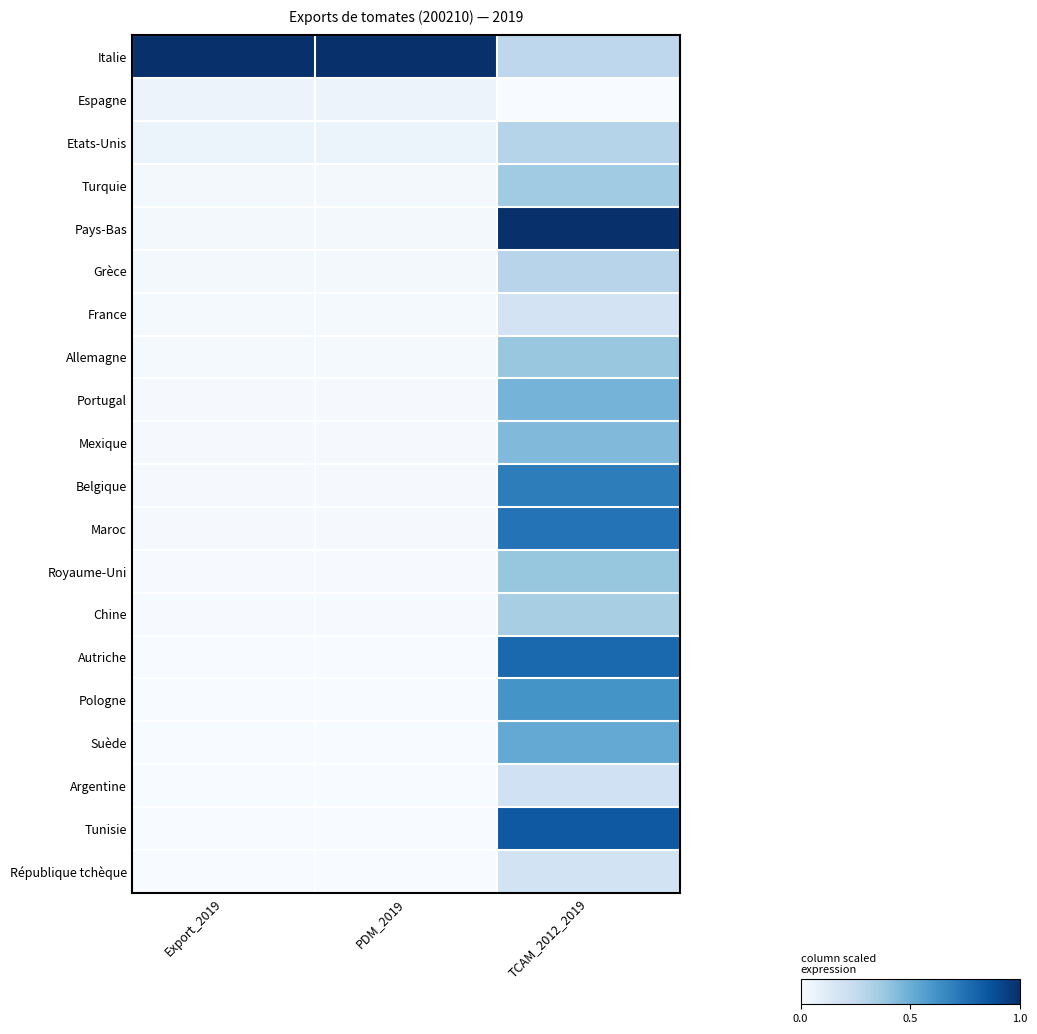

Which category has the highest value across all series?

Export_2019